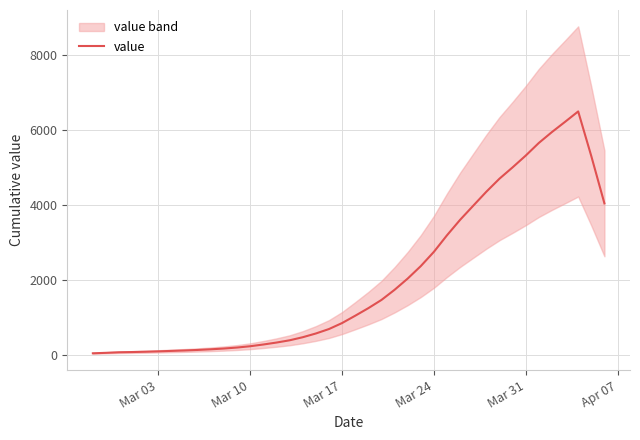

Count the number of data series in this chart.

1